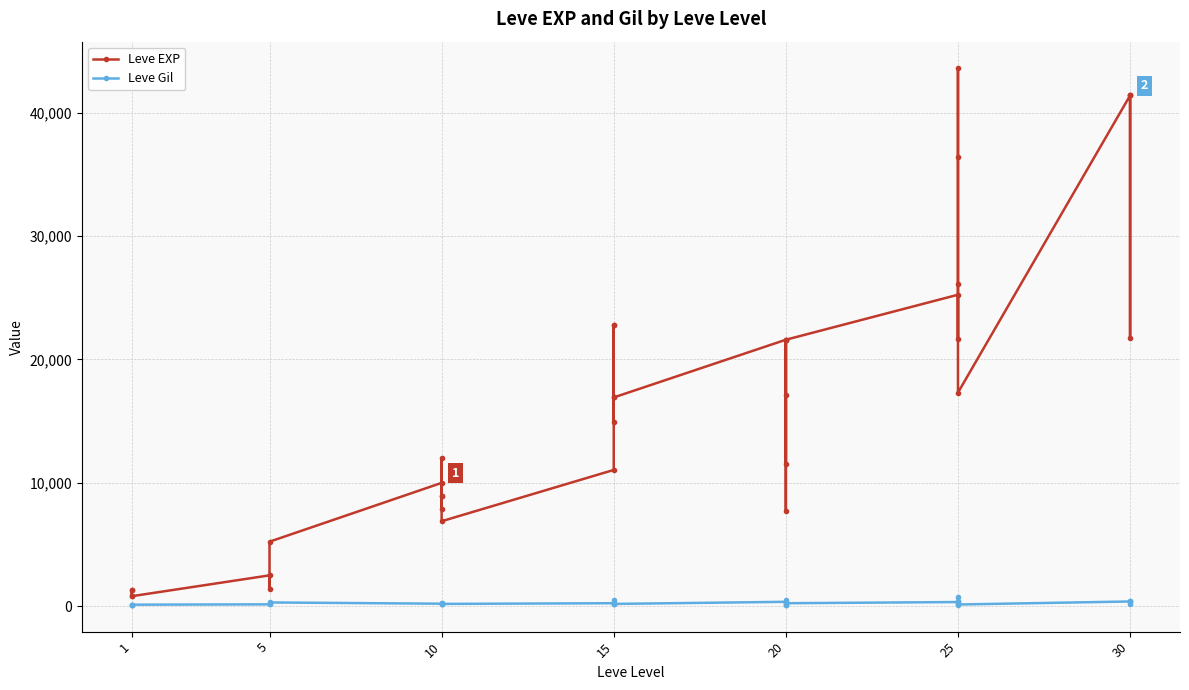

True or false: Leve Gil and Leve EXP cross at least once.

False